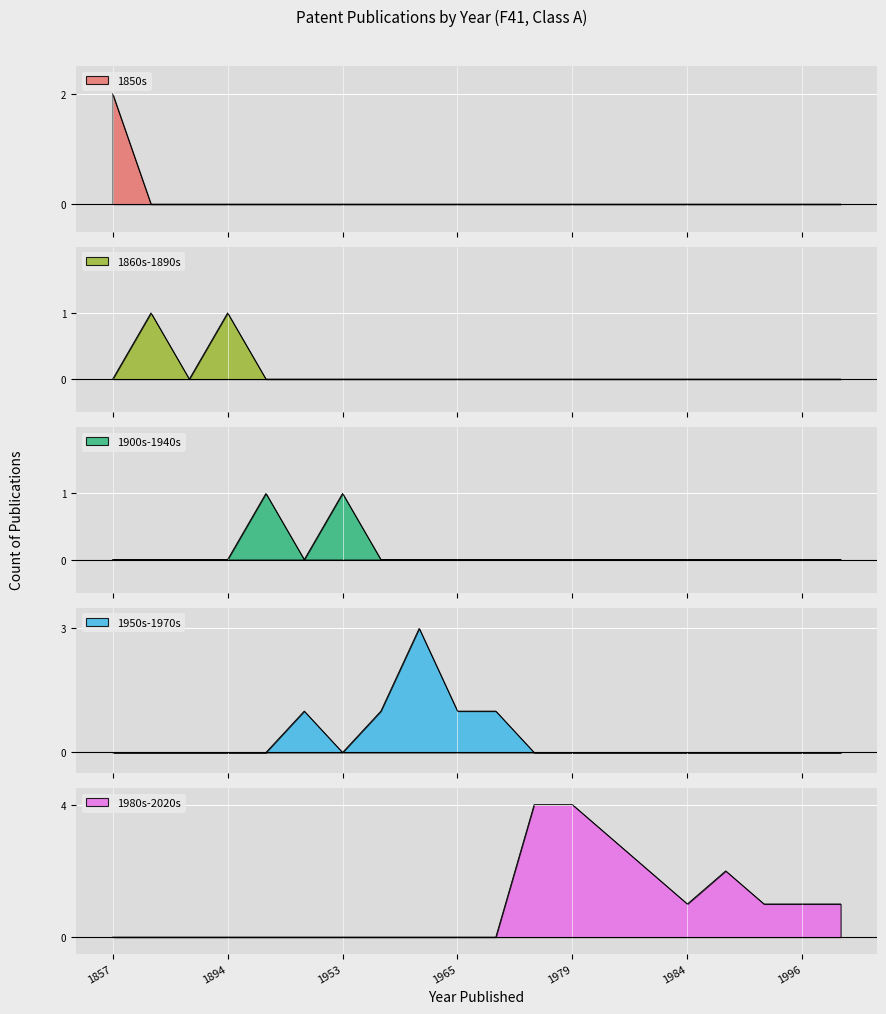

Between 1857 and 1894, which series saw the biggest shift?

1850s